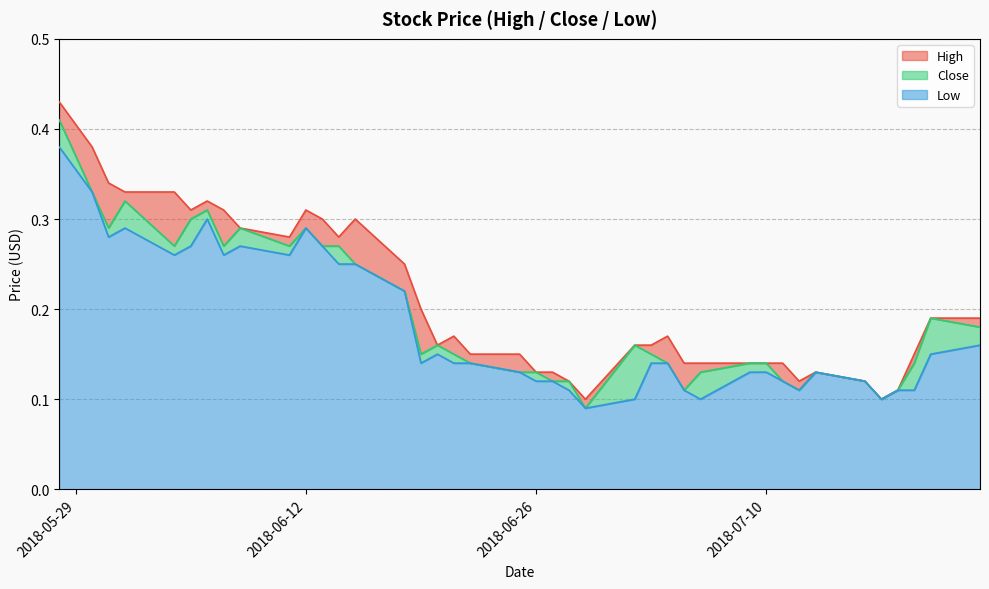

At which label does High reach its peak?

2018-05-28